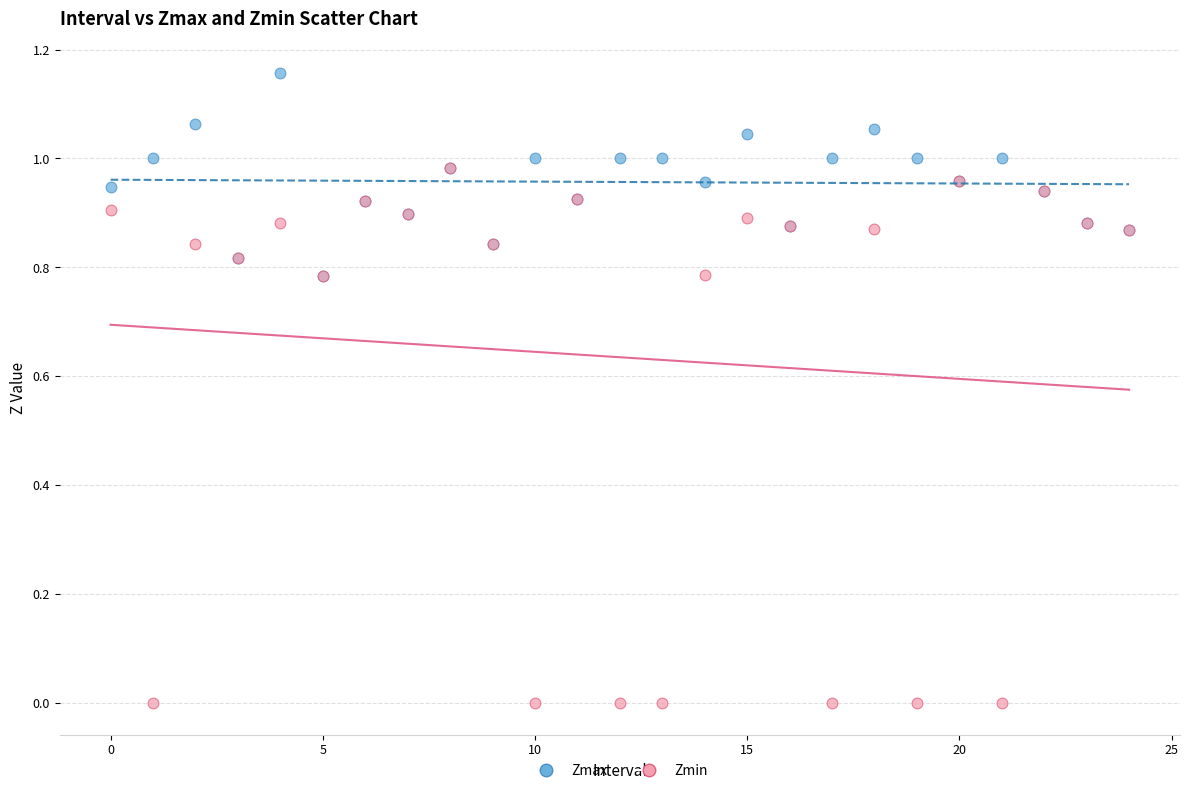

Which series has the largest Y range (max minus min)?

Zmin